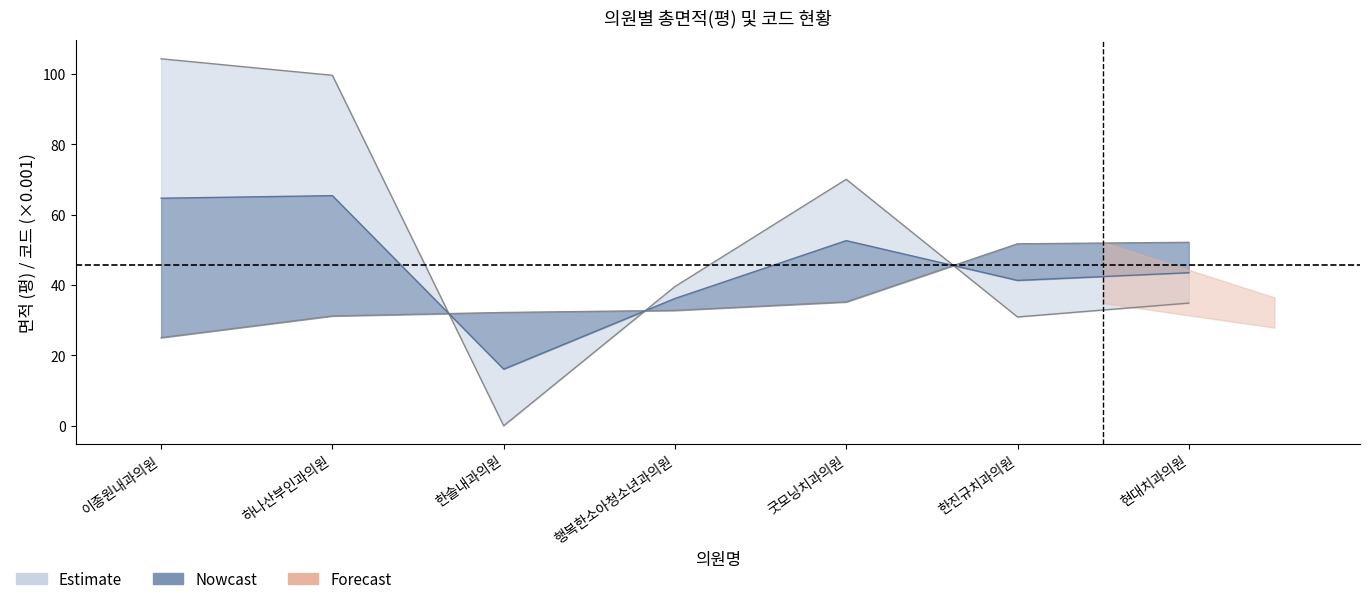

What is the difference between the col_0 values at 행복한소아청소년과의원 and 한진규치과의원?

18.9